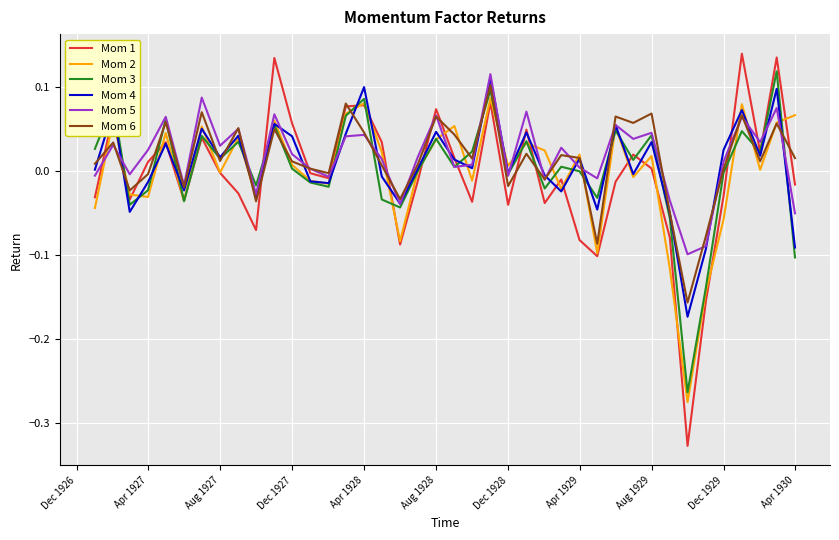

Which series has the widest spread of values?

Mom 1